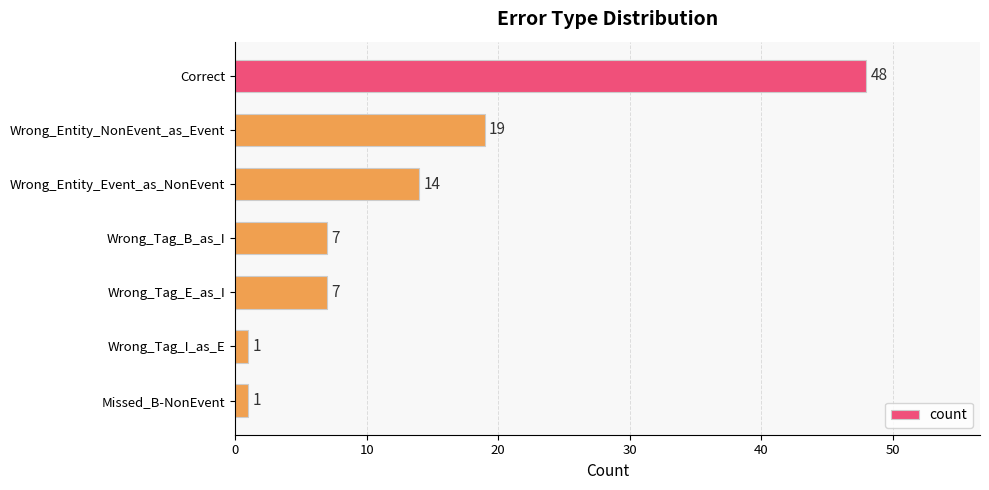

What is the smallest value displayed?

1